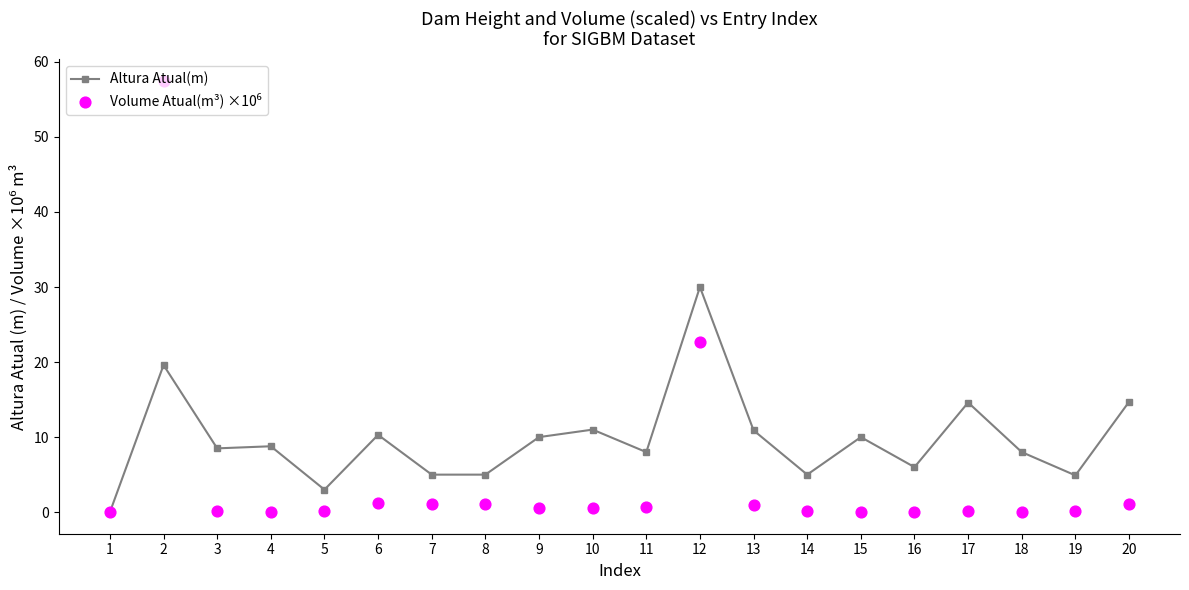

At which category is the sum across all series the highest?

2